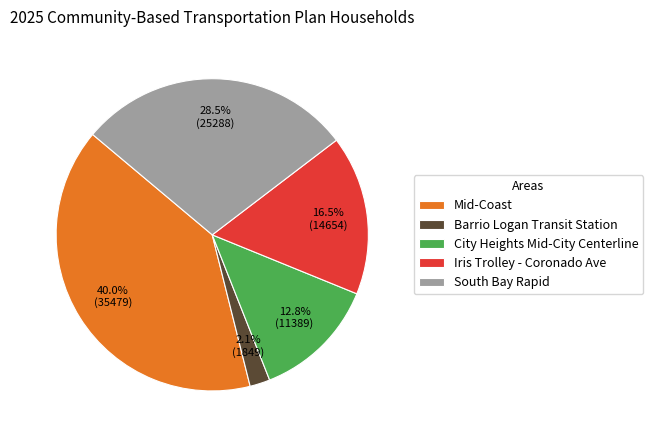

What percentage is the Barrio Logan Transit Station slice, to the nearest percent?

2%